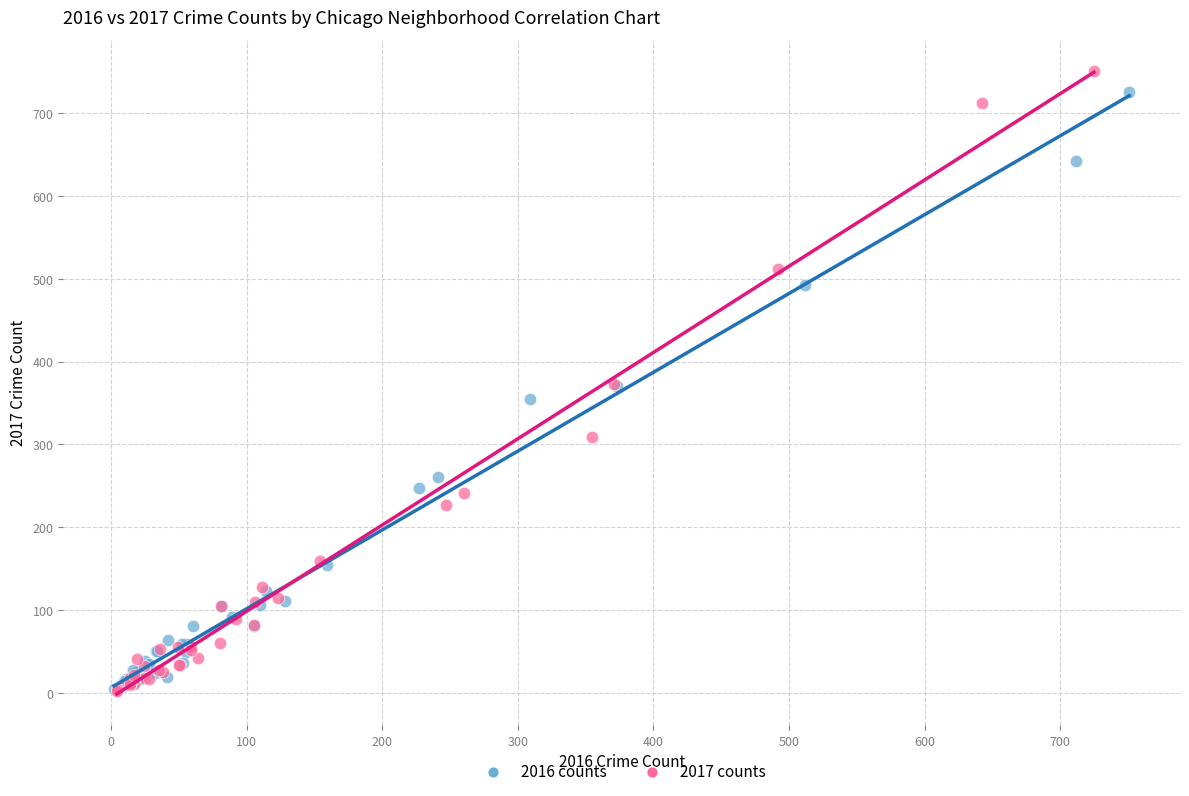

Which series has the largest Y range (max minus min)?

2017 counts